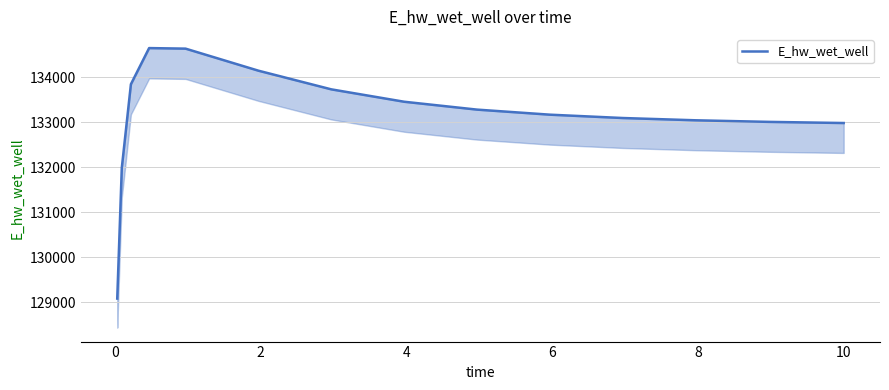

How many lines are shown in the chart?

1